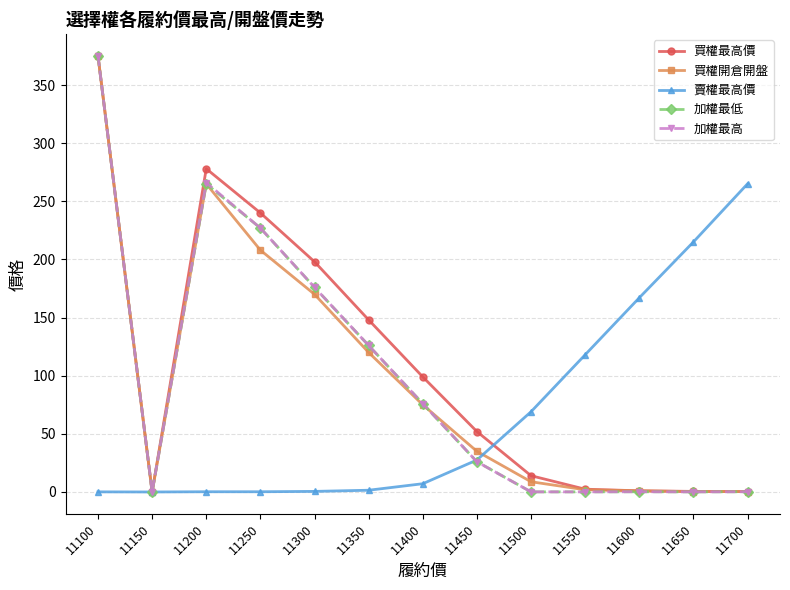

What is the maximum value for 買權開倉開盤?

375.0